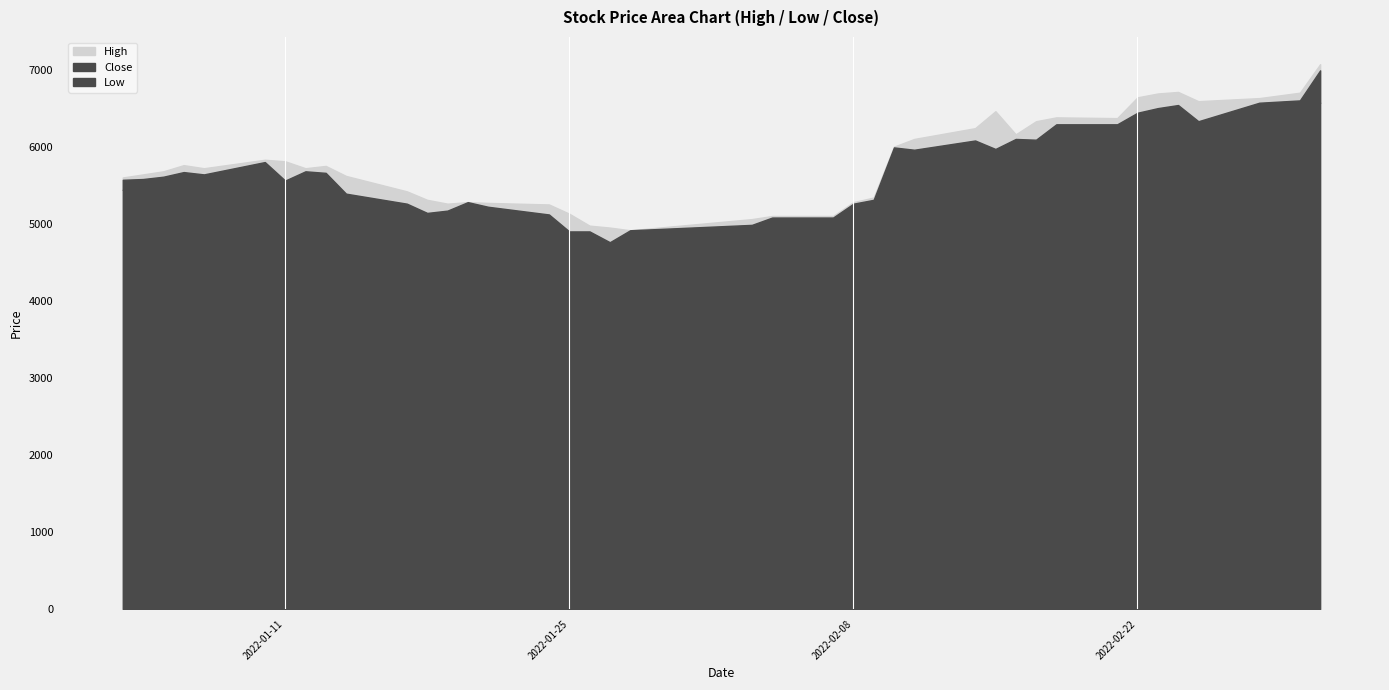

How many interior local peaks does the High series have?

7